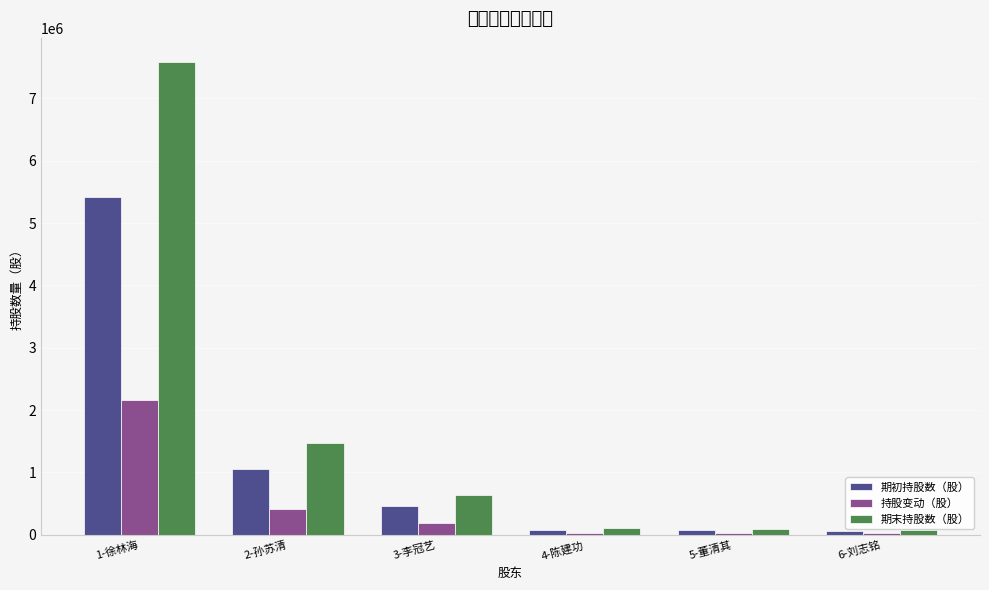

What value does the 期初持股数（股） series have at 1-徐林海, to the nearest 50?

5423200